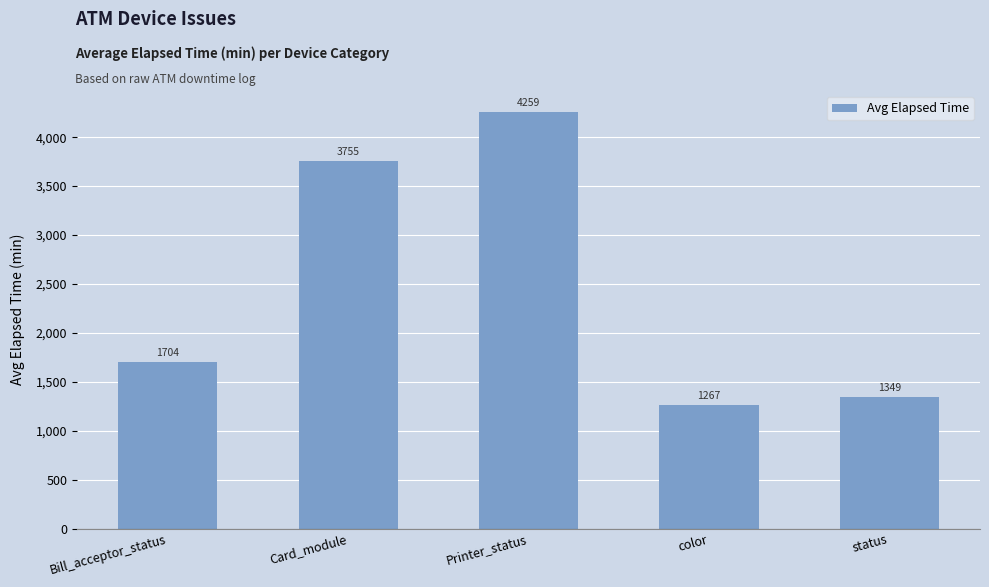

What is the difference between the second highest and second lowest values?

2406.1